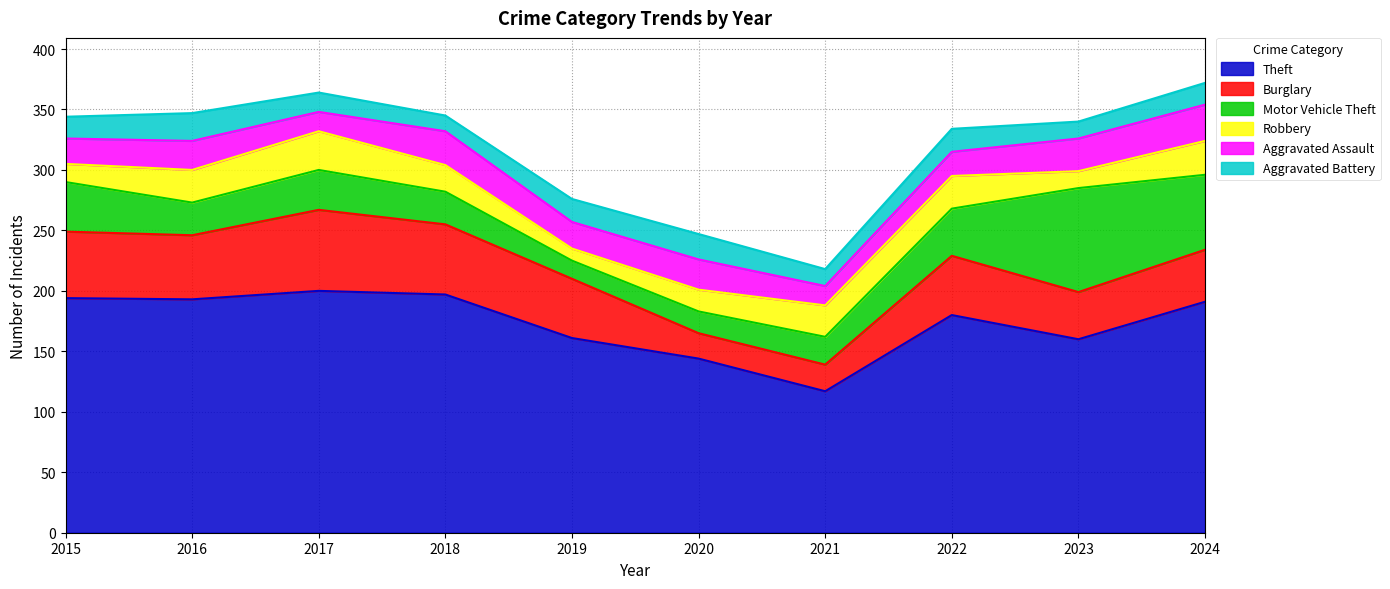

What is the highest value of the Aggravated Assault series?

30